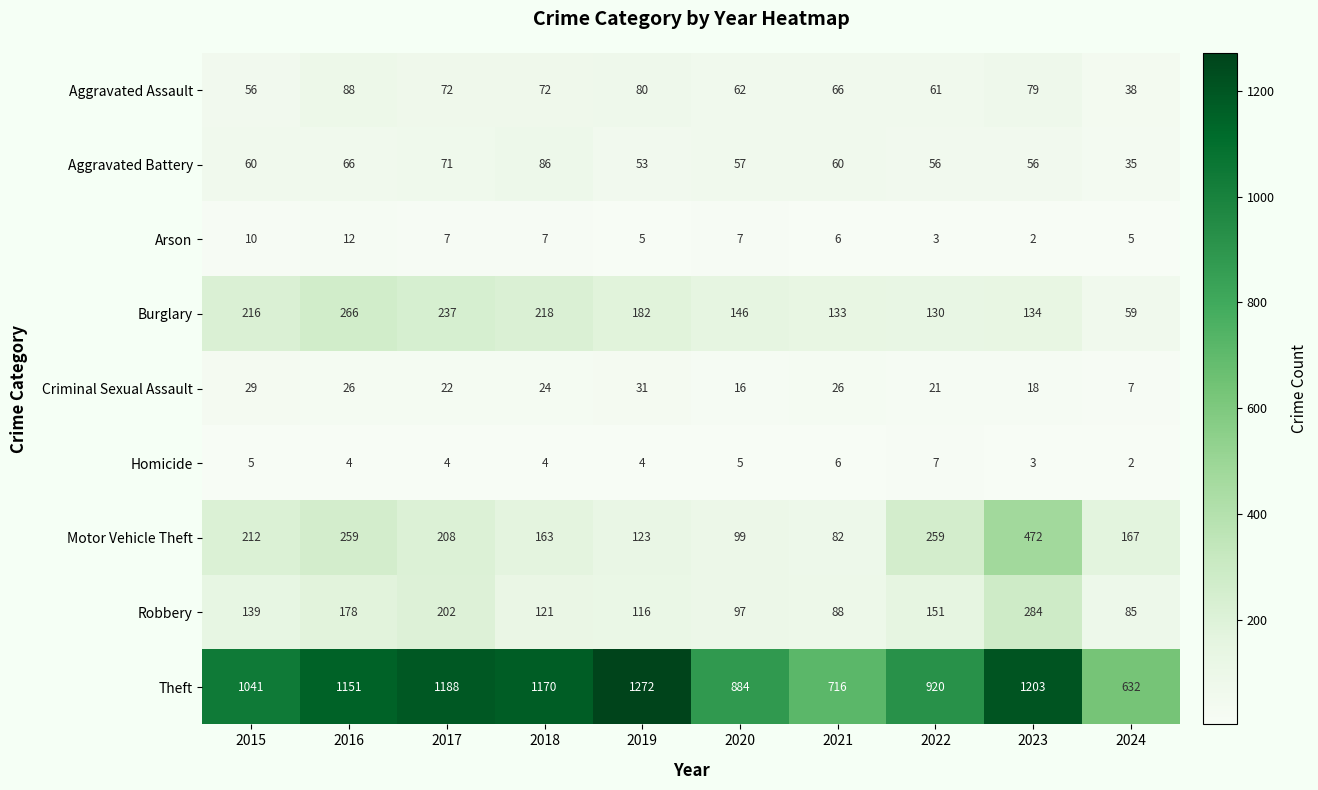

What is the sum of all Burglary values?

1721